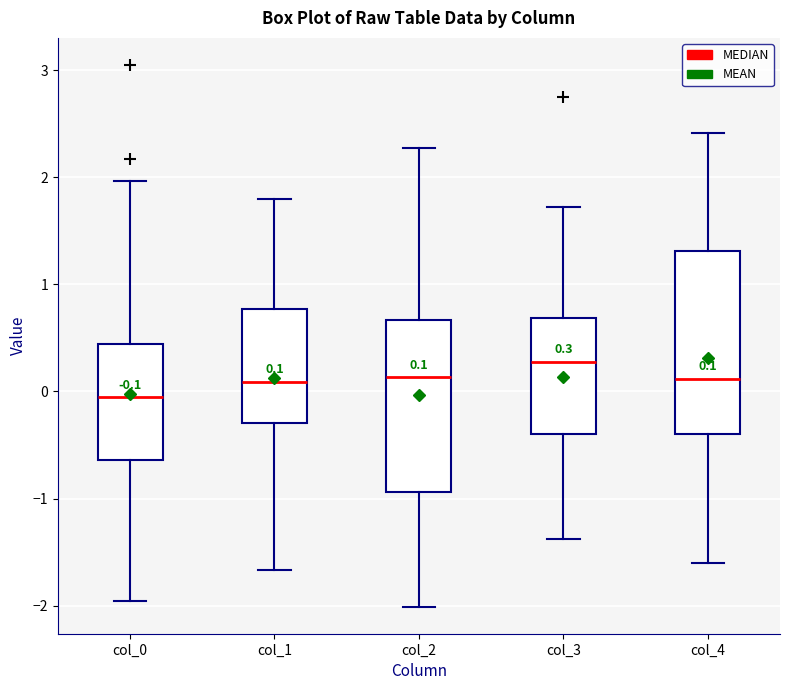

Which box has the lowest median line?

col_0